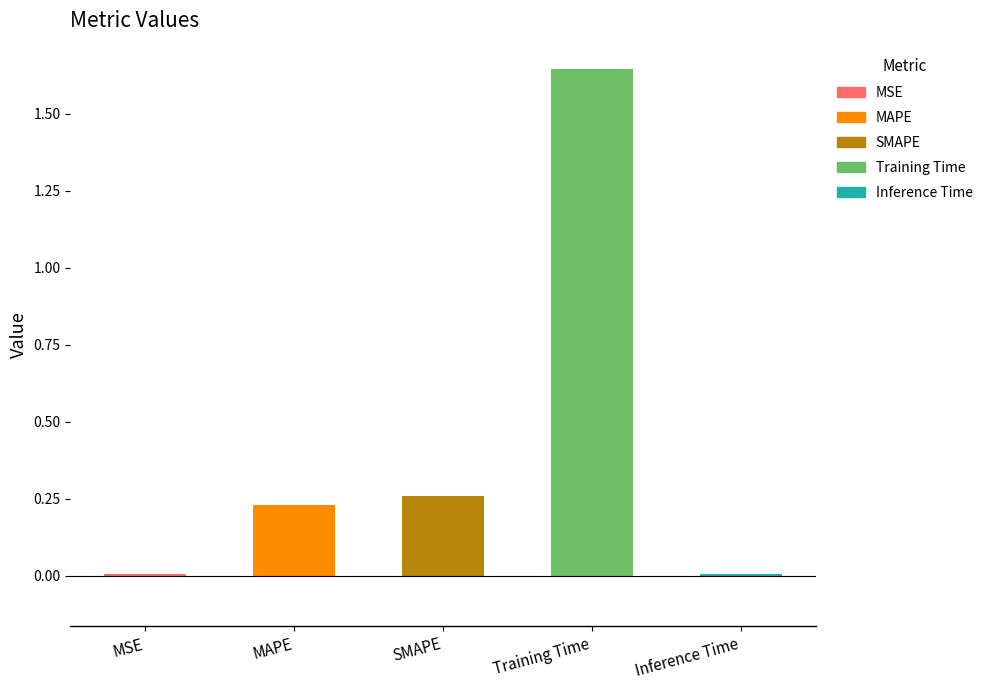

What is the sum of all values?

2.1